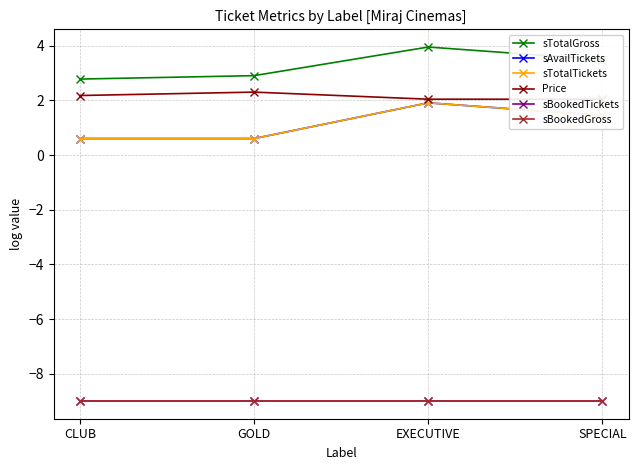

How many lines are shown in the chart?

6